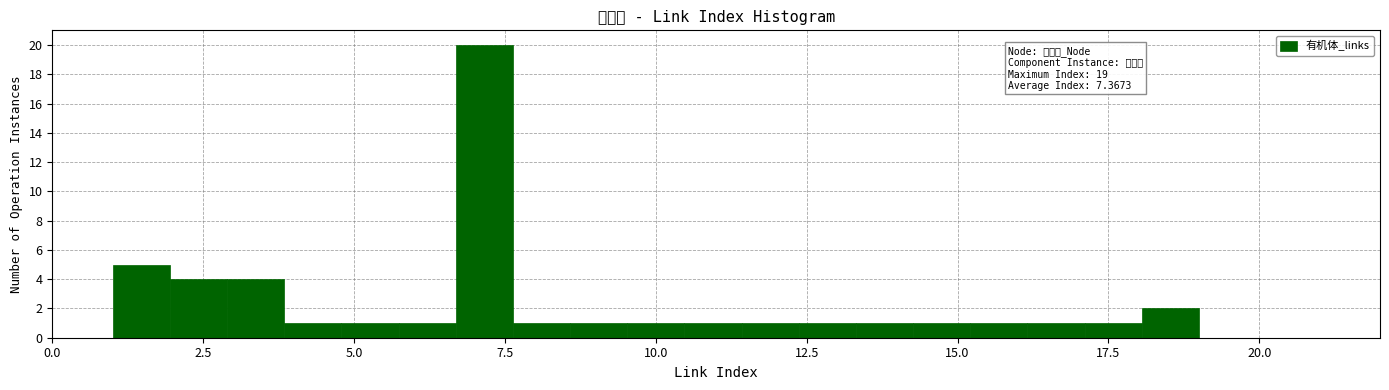

Around what value on the x-axis is the tallest bar? Give the approximate position of its centre, as read against the axis.

7.0